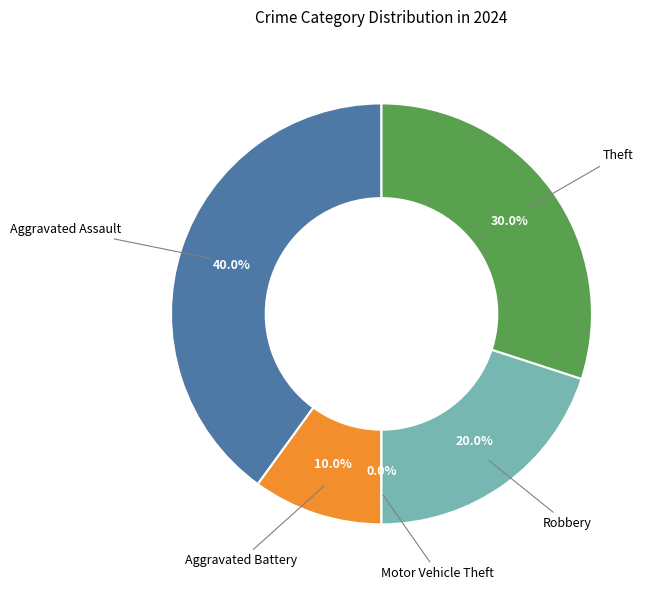

To the nearest percent, what is the combined percentage of Robbery and Motor Vehicle Theft?

20%